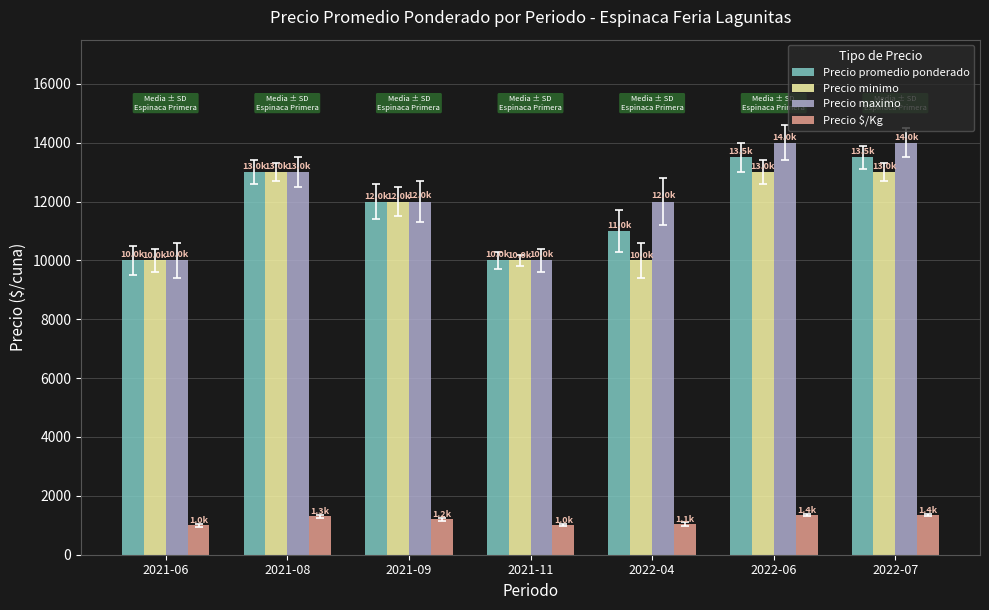

What is the approximate value of Precio minimo at 2022-04, to the nearest 50?

10000